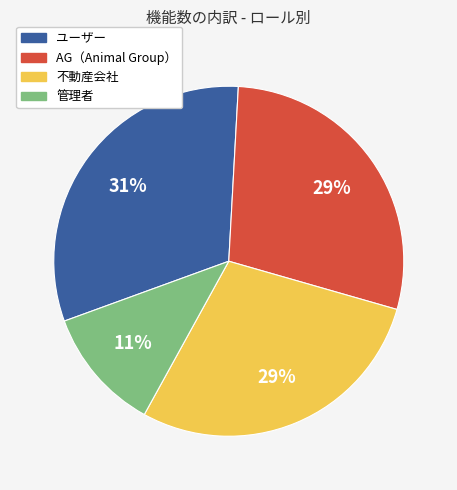

How many slices are in this pie chart?

4